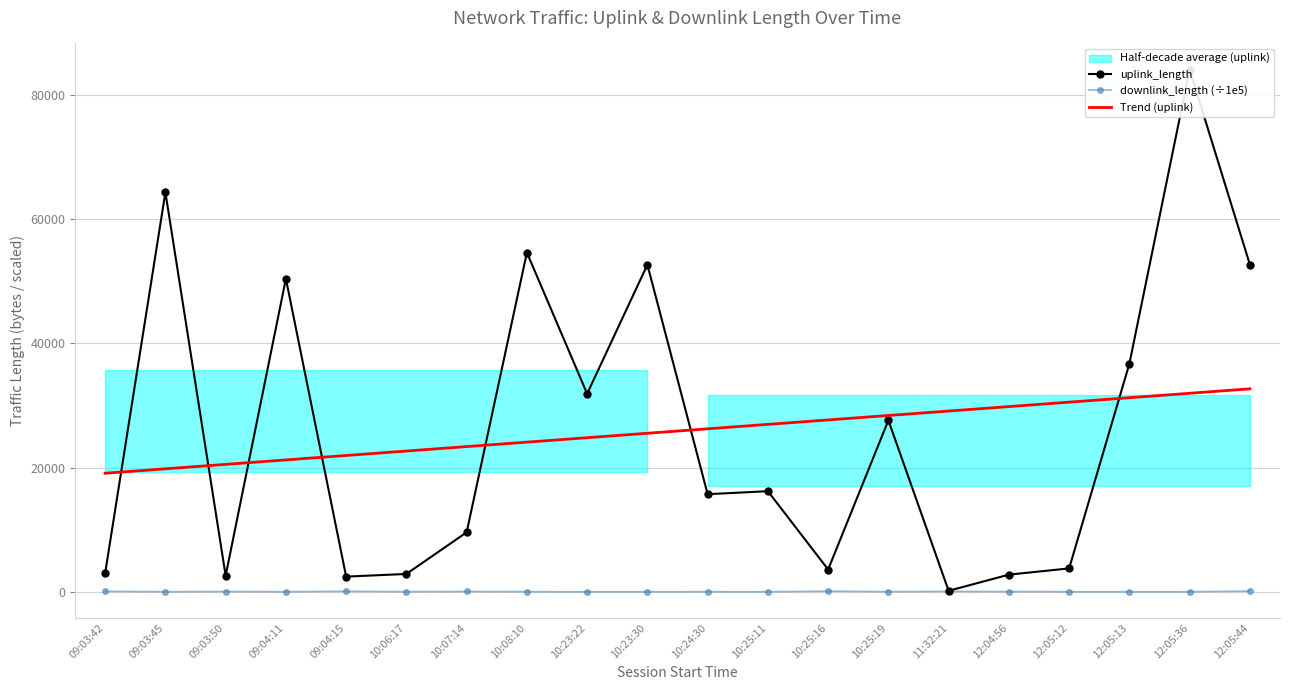

What is the sum of all downlink_length (÷1e5) values?

517.6